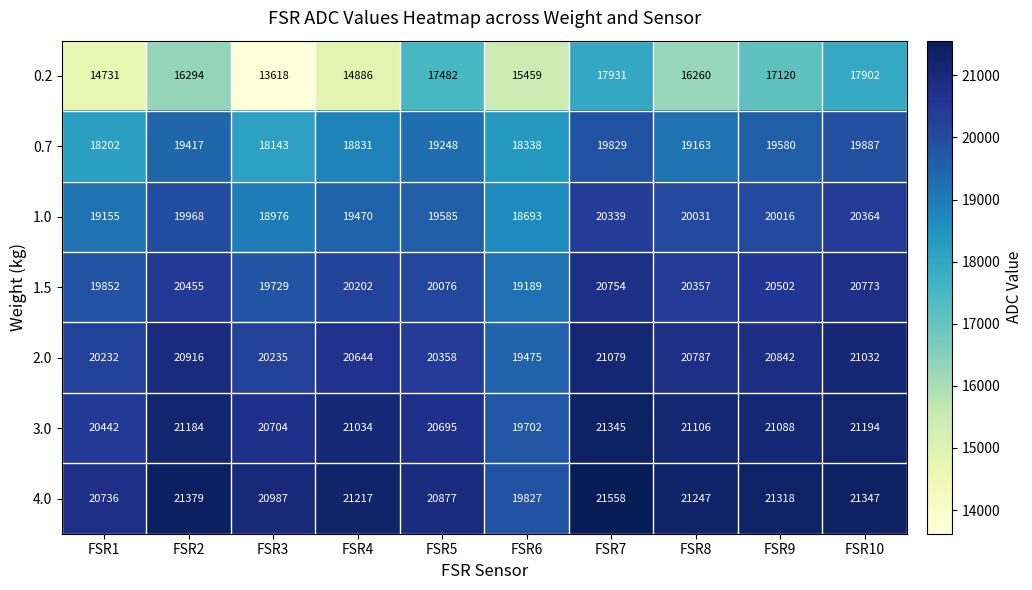

What is the sum of the 3.0 values at FSR8 and FSR1?

41548